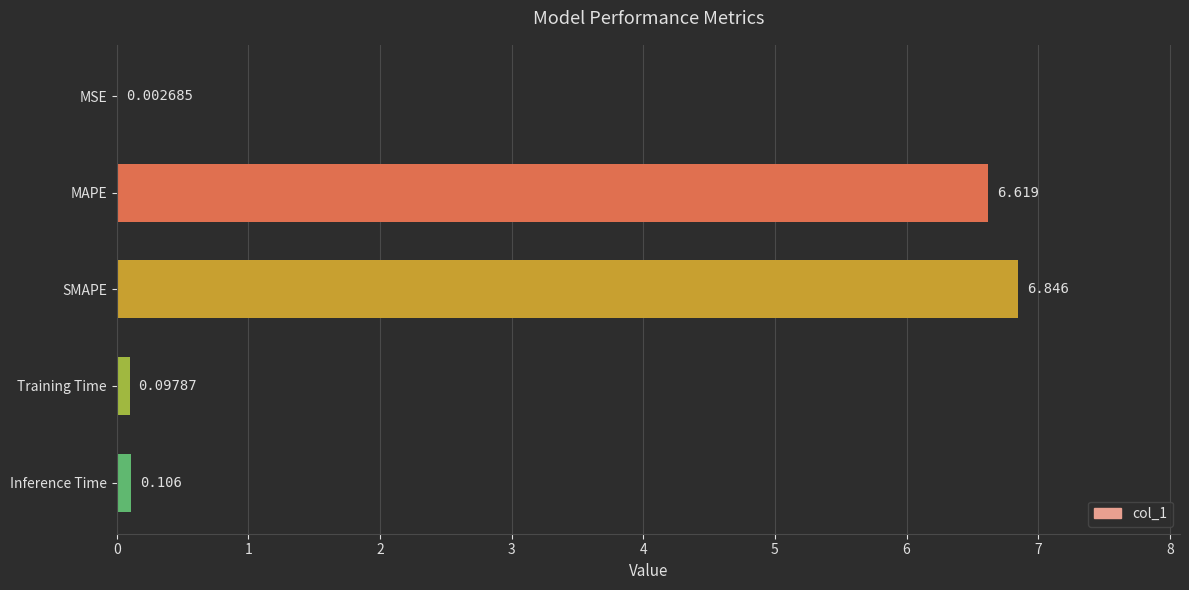

Does the chart contain stacked bars?

No